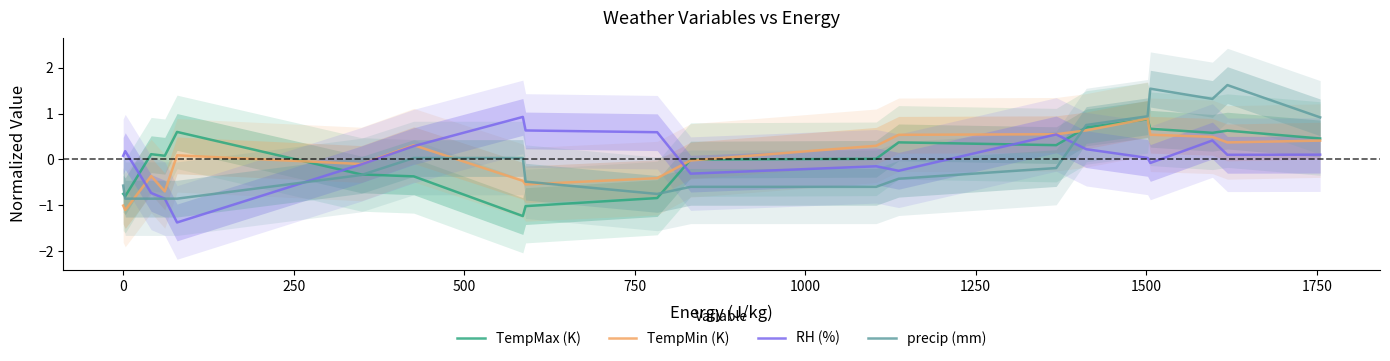

How many interior local valleys does the TempMin (K) series have?

5